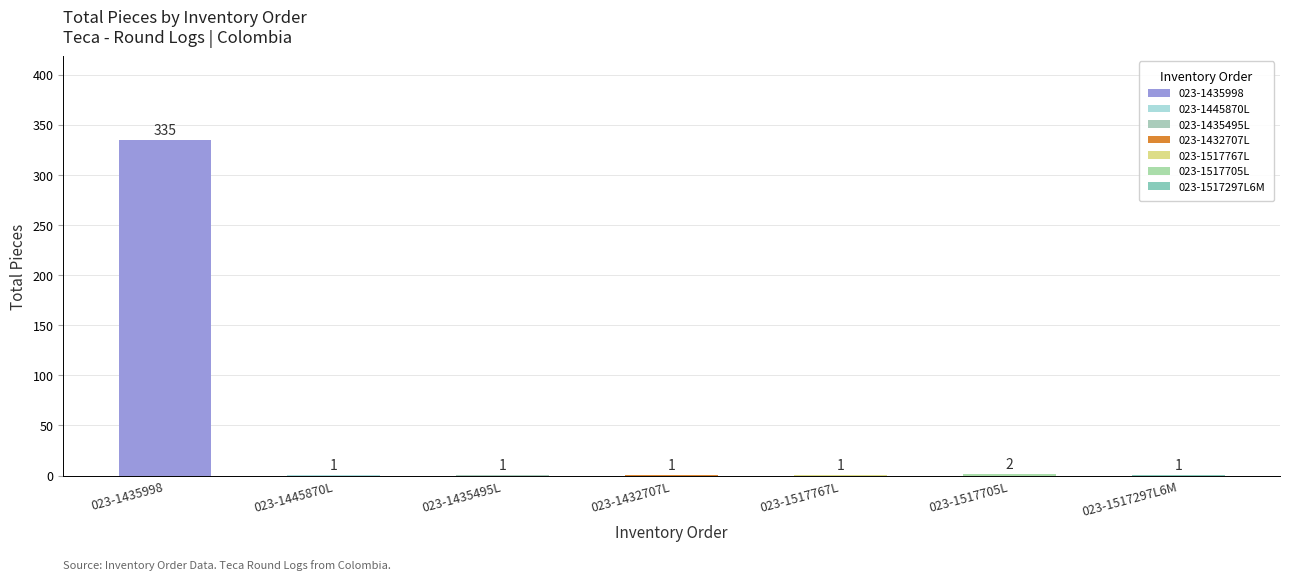

Reading left to right, extract all data points from this chart.

335	1	1	1	1	2	1